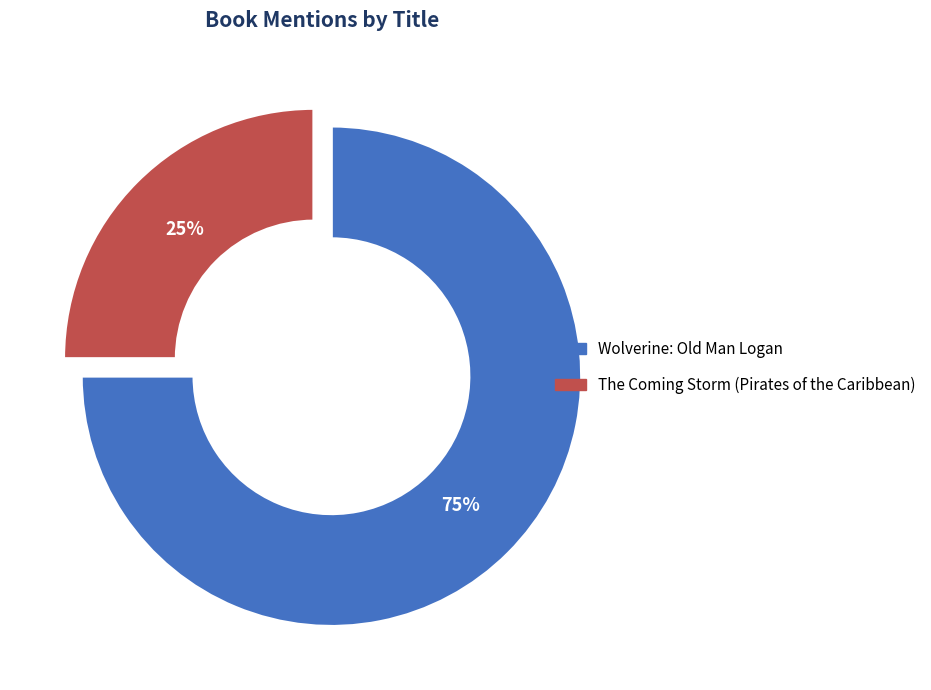

What percentage is the Wolverine: Old Man Logan slice, to the nearest percent?

75%